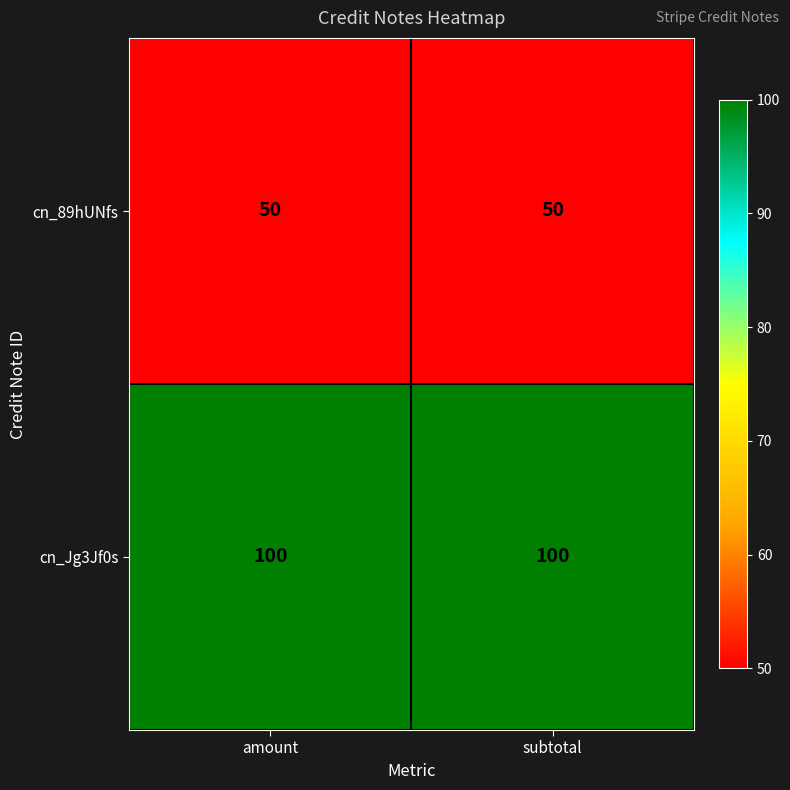

At how many categories does at least one series exceed 52?

2